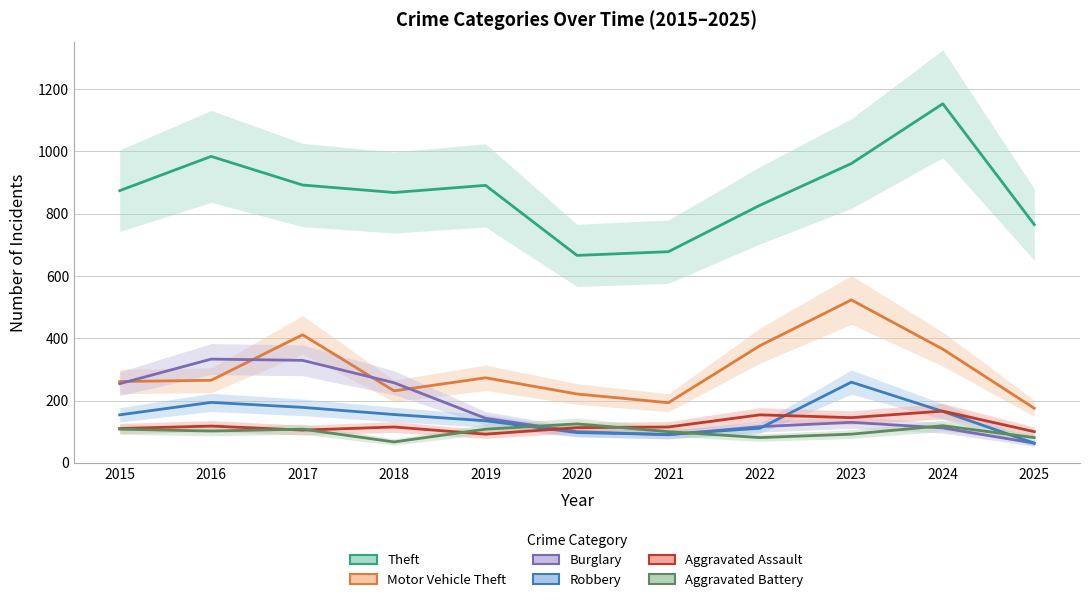

What is the difference between the maximum and minimum values in the Theft series?

487